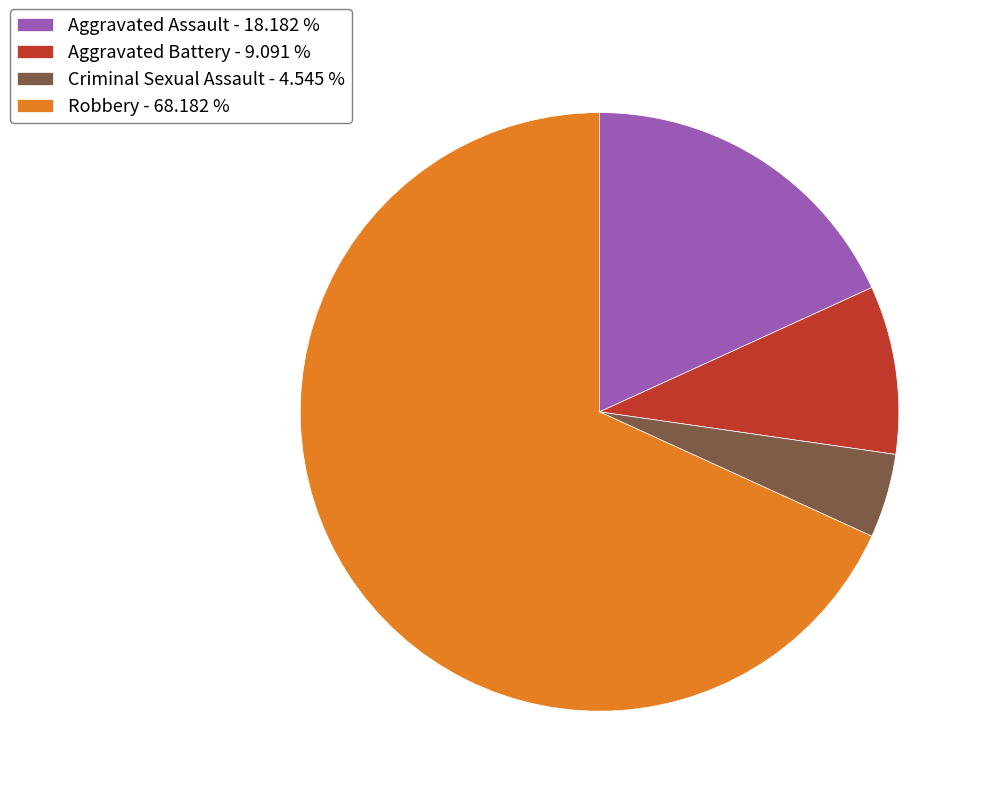

Is the sum of Aggravated Assault and Aggravated Battery greater than half?

No